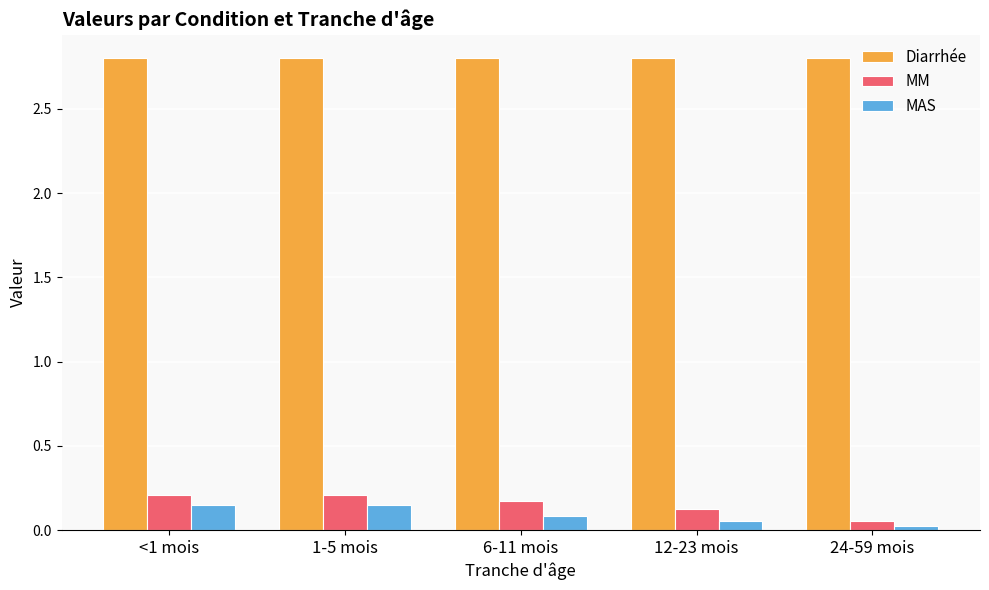

Does the chart contain any negative values?

No